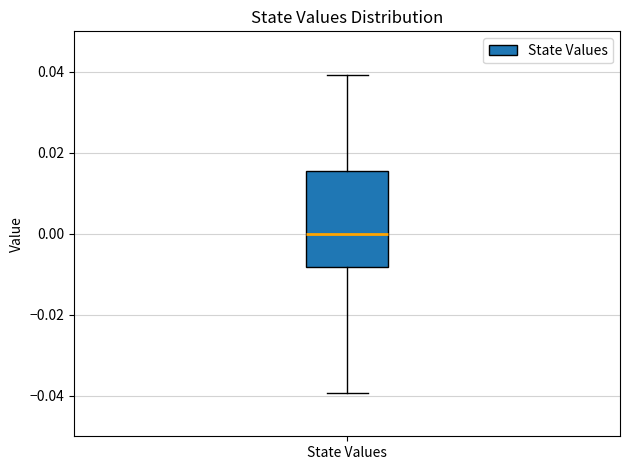

Transcribe this box plot: give where the median line is, the range the box spans, and where the two whiskers end, as read against the y-axis. The values are not printed on the chart, so give them approximately, as read against the axis.

median 0.000, box -0.008 to 0.016, whiskers -0.040 to 0.040